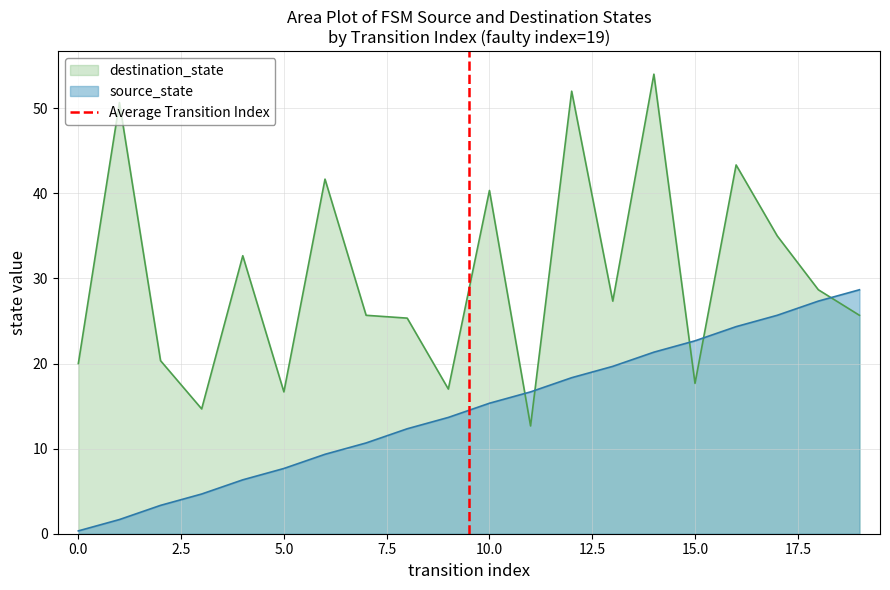

True or false: destination_state has a value of 20.0 at 0.0.

True